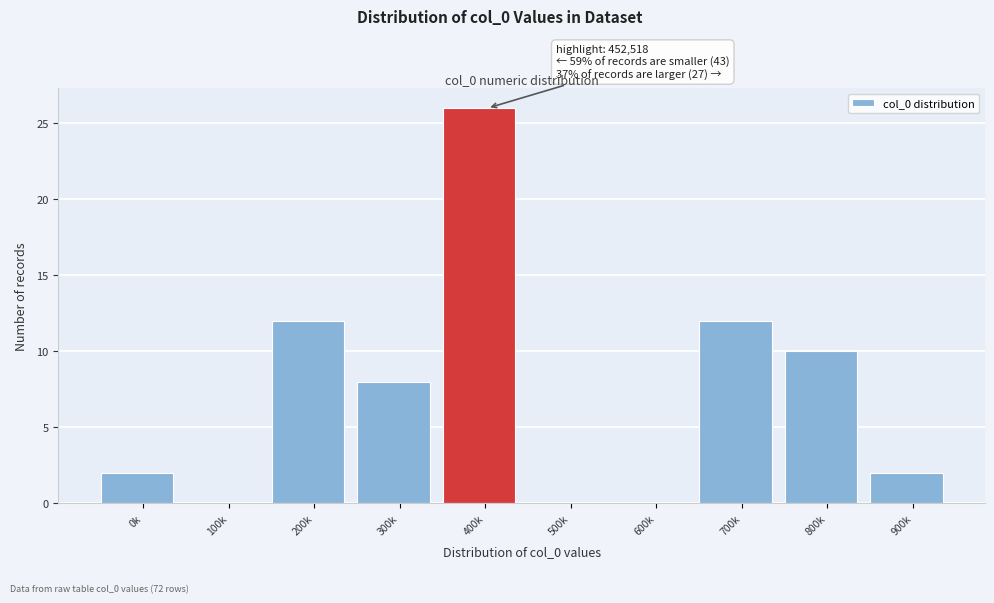

Reading right to left, what are all the values shown in this chart?

900k=2	800k=10	700k=12	600k=0	500k=0	400k=26	300k=8	200k=12	100k=0	0k=2